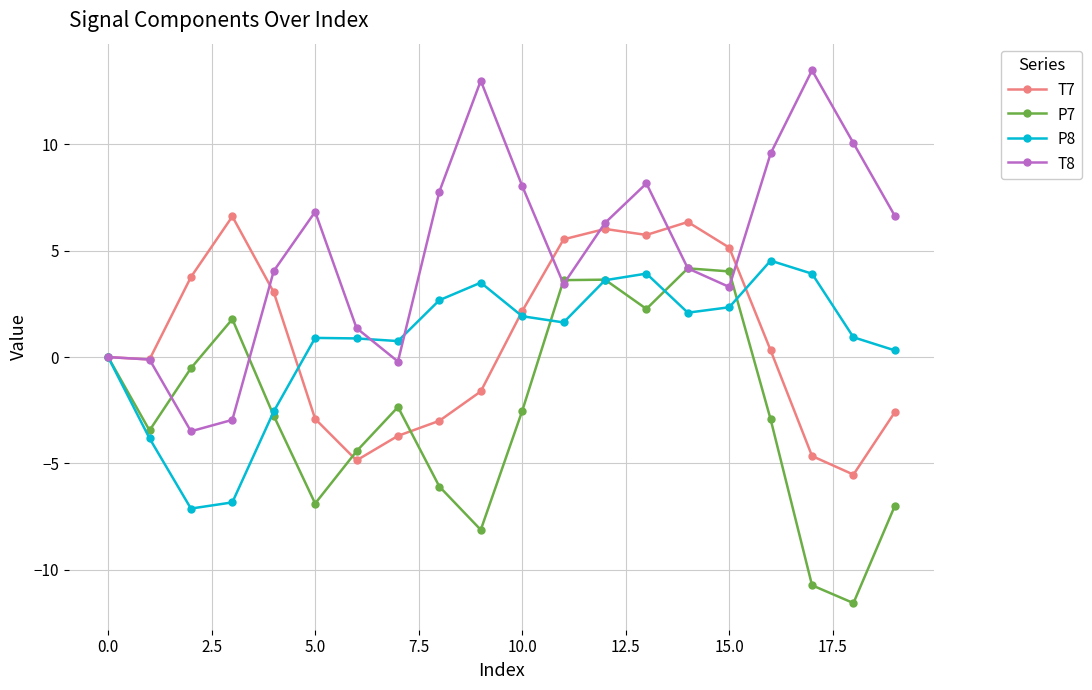

What is the greatest value displayed?

13.5